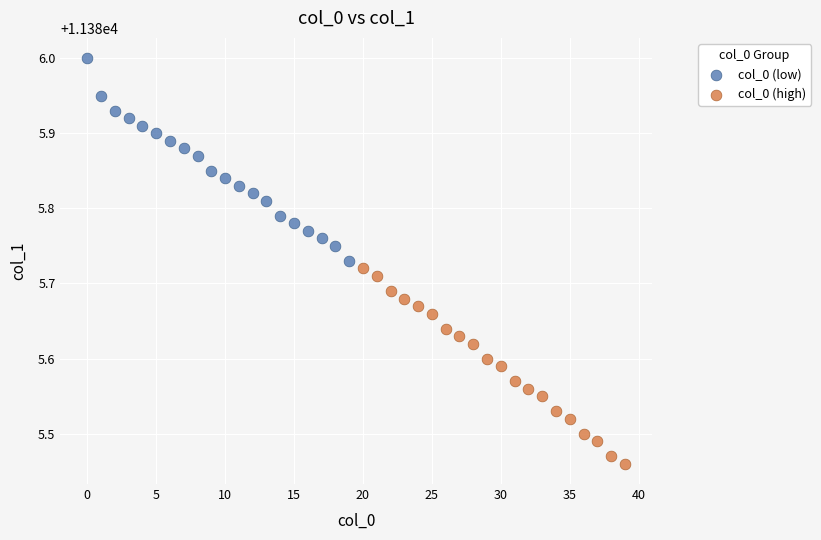

Which series reaches the minimum Y coordinate?

col_0 (high)